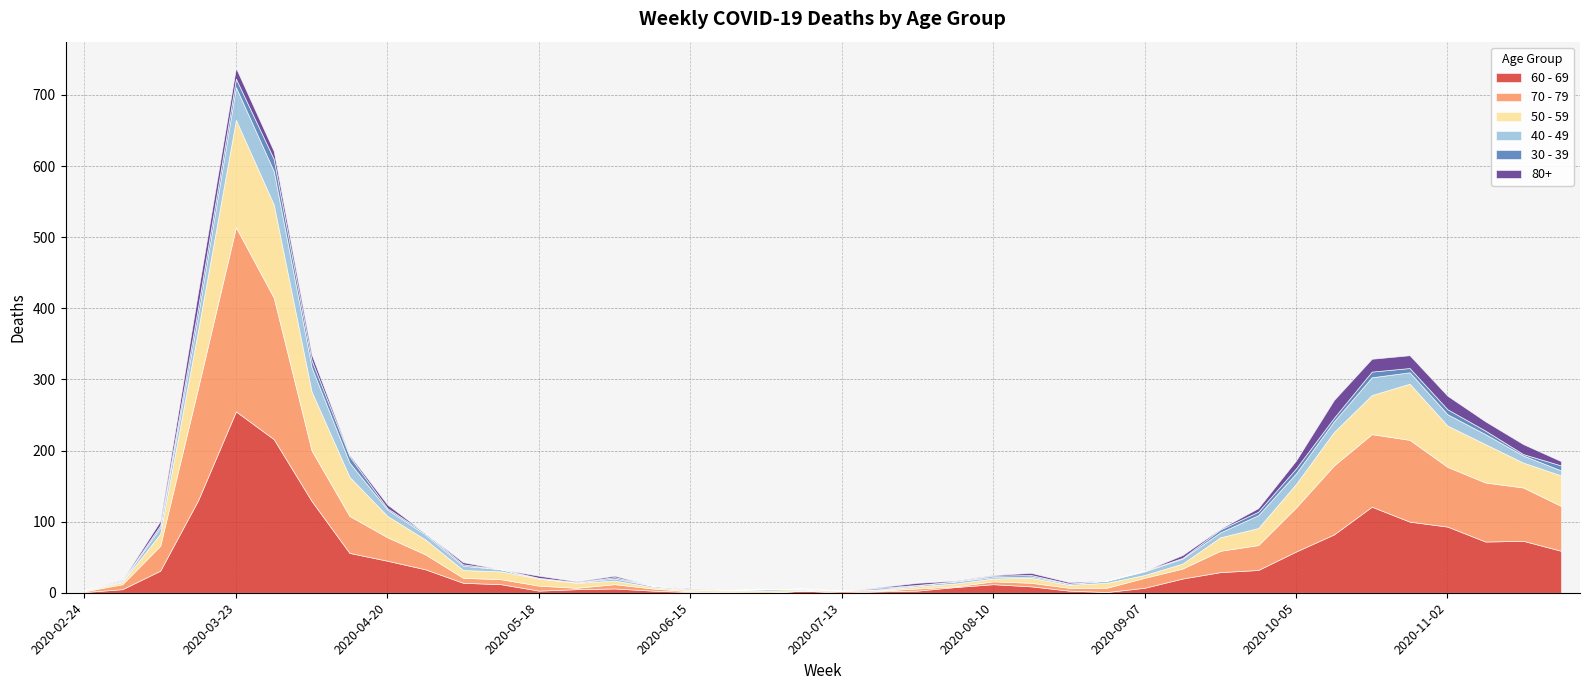

Does the chart display data point markers on the line(s)?

No